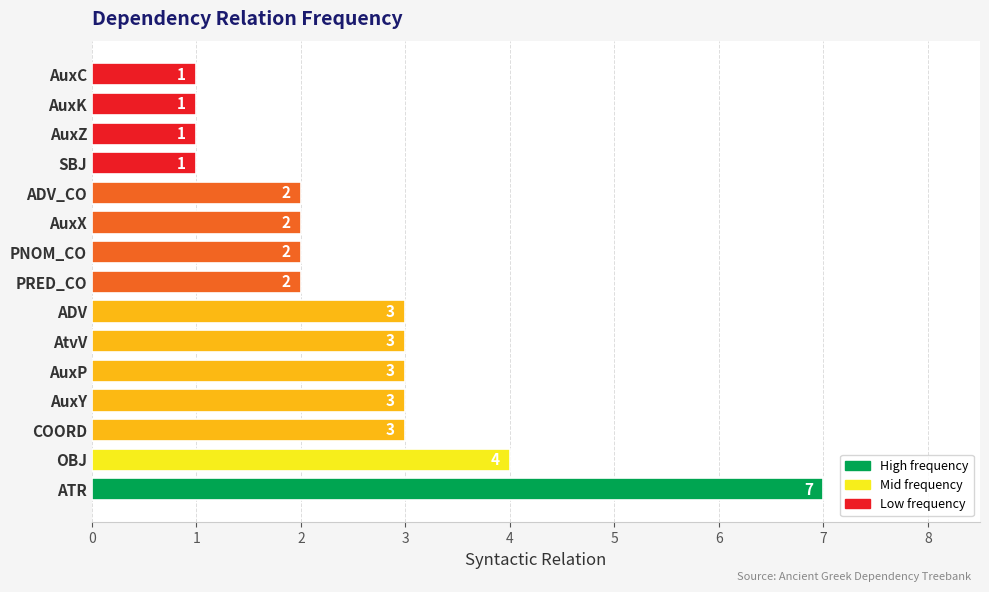

How many values are below 2?

4